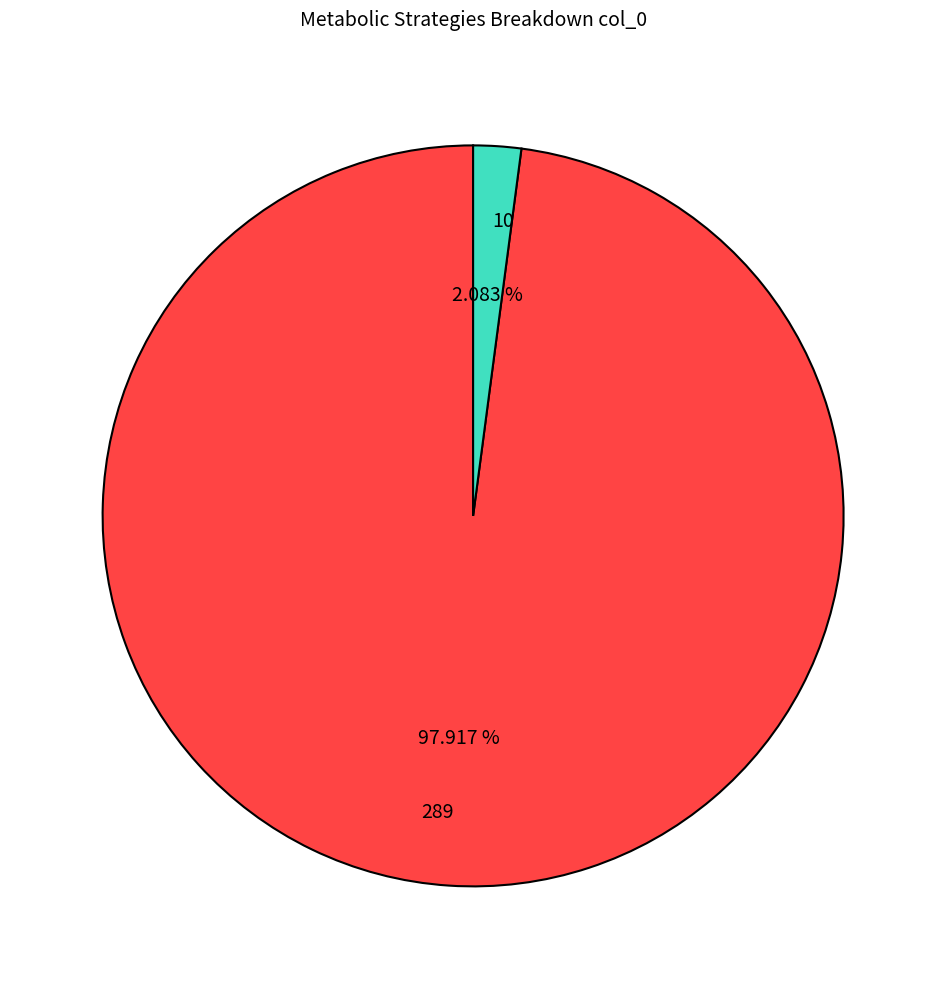

Does any single category account for the majority?

Yes